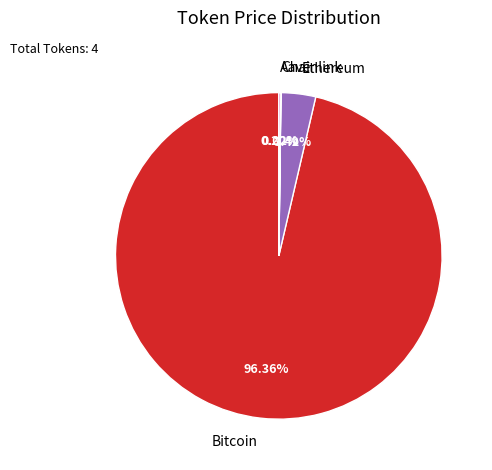

What is the largest slice in the pie chart?

Bitcoin